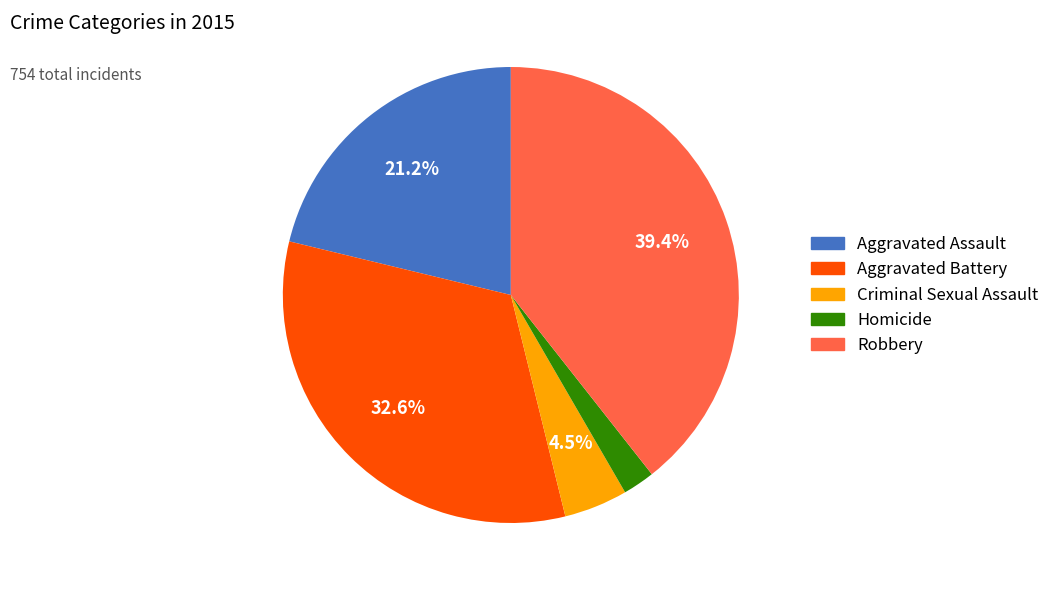

Is Homicide the majority of the pie?

No